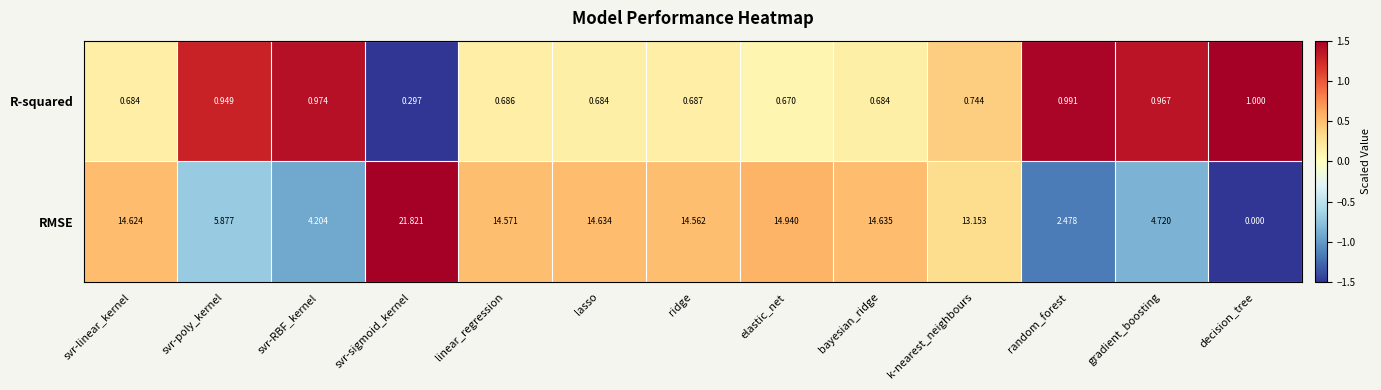

How many data points in RMSE are above 14?

7